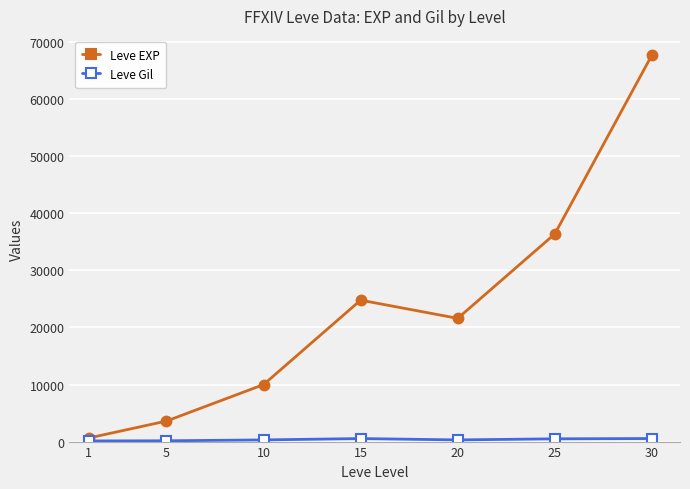

Does the chart have visible grid lines?

Yes